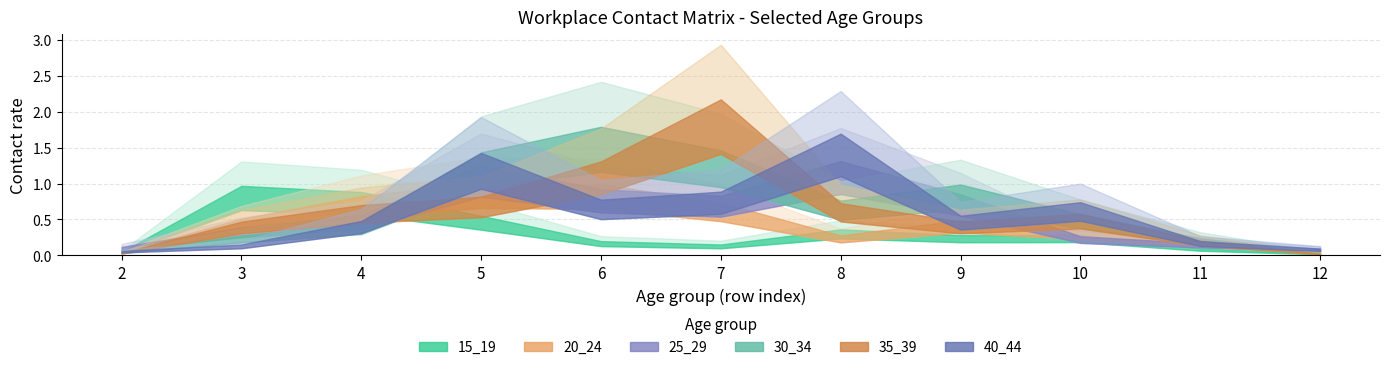

At which category is the sum across all series the highest?

5